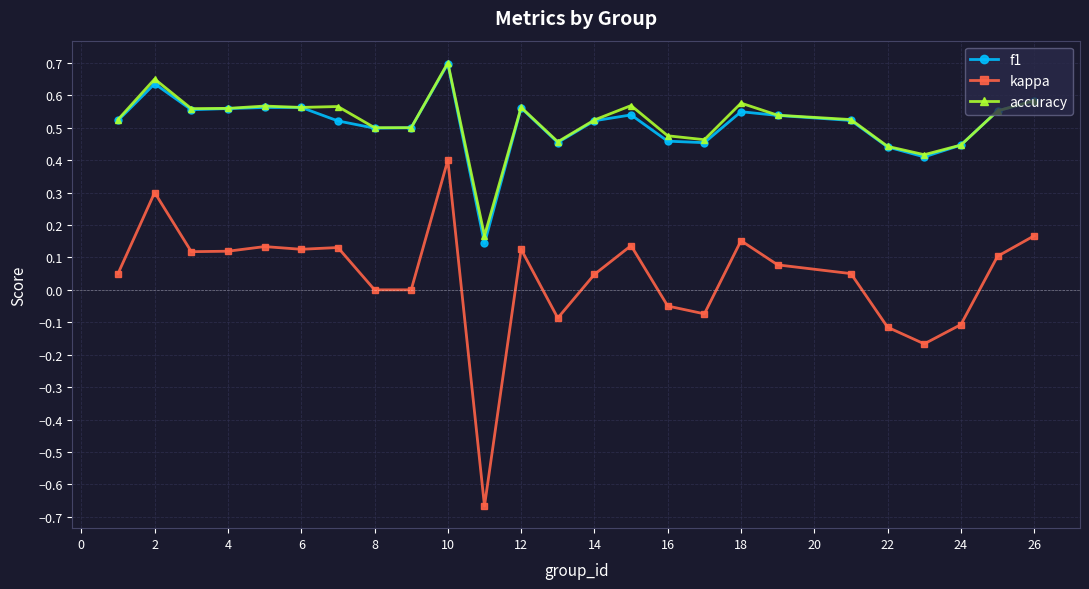

Which series has the widest spread of values?

kappa